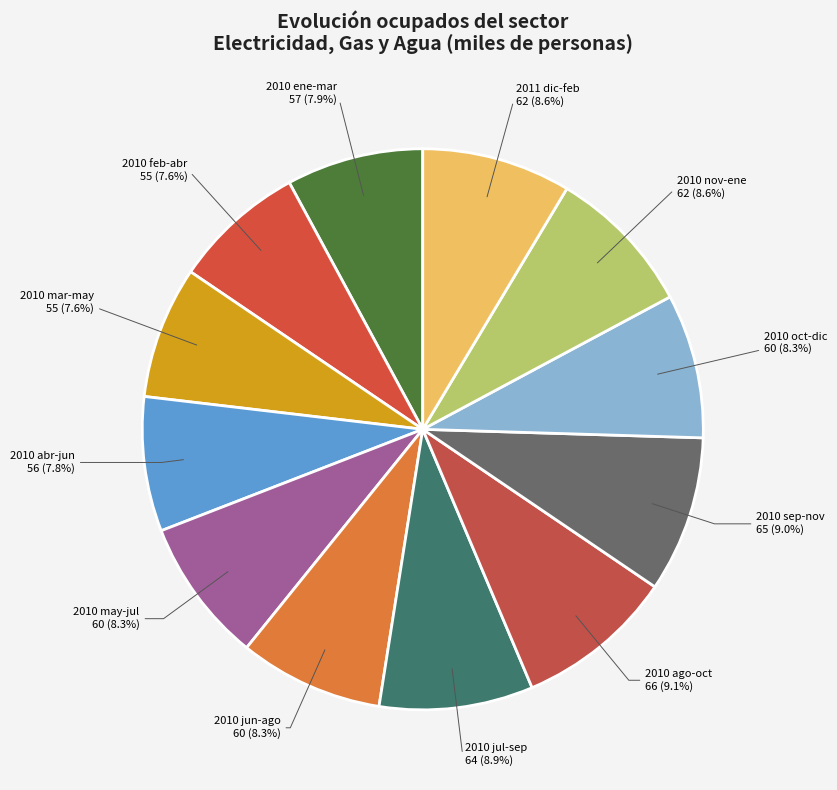

To the nearest percent, what is the difference between the largest and smallest slice percentages?

2%